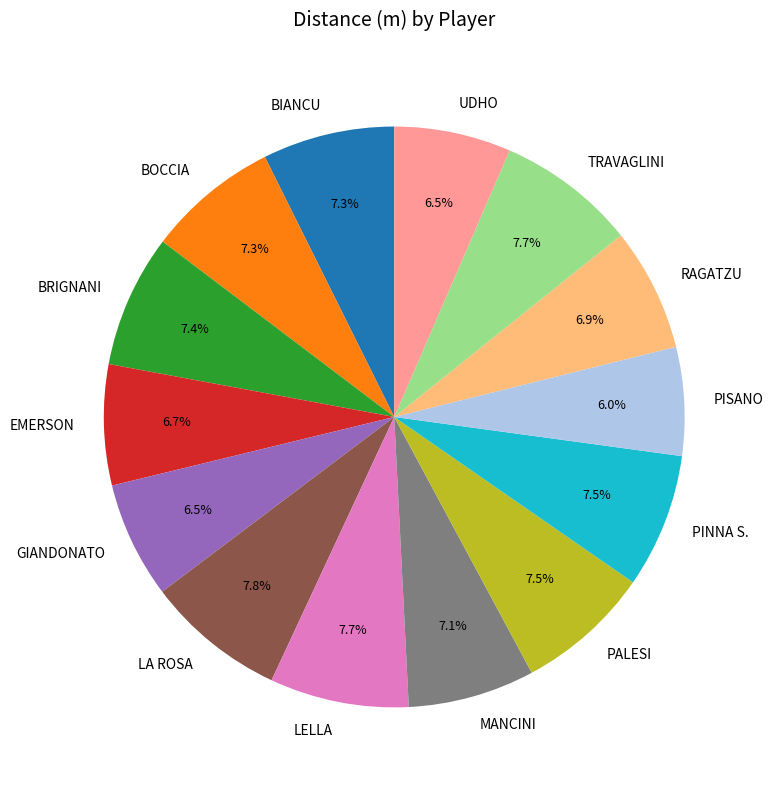

Which has a higher value, PISANO or MANCINI?

MANCINI